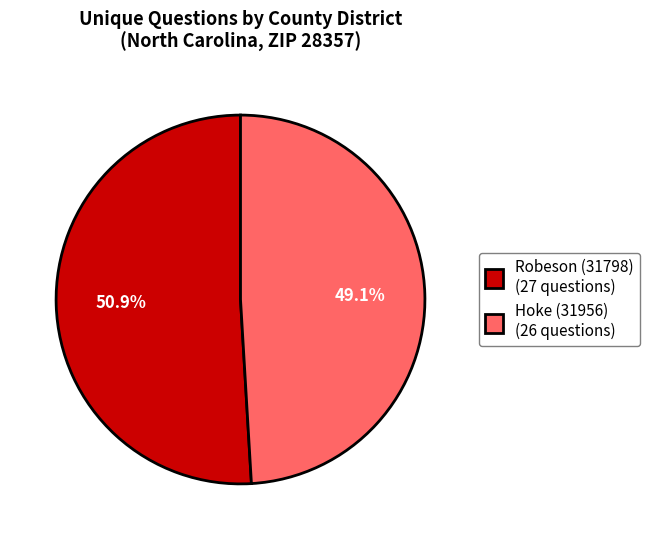

How many segments does this pie chart have?

2